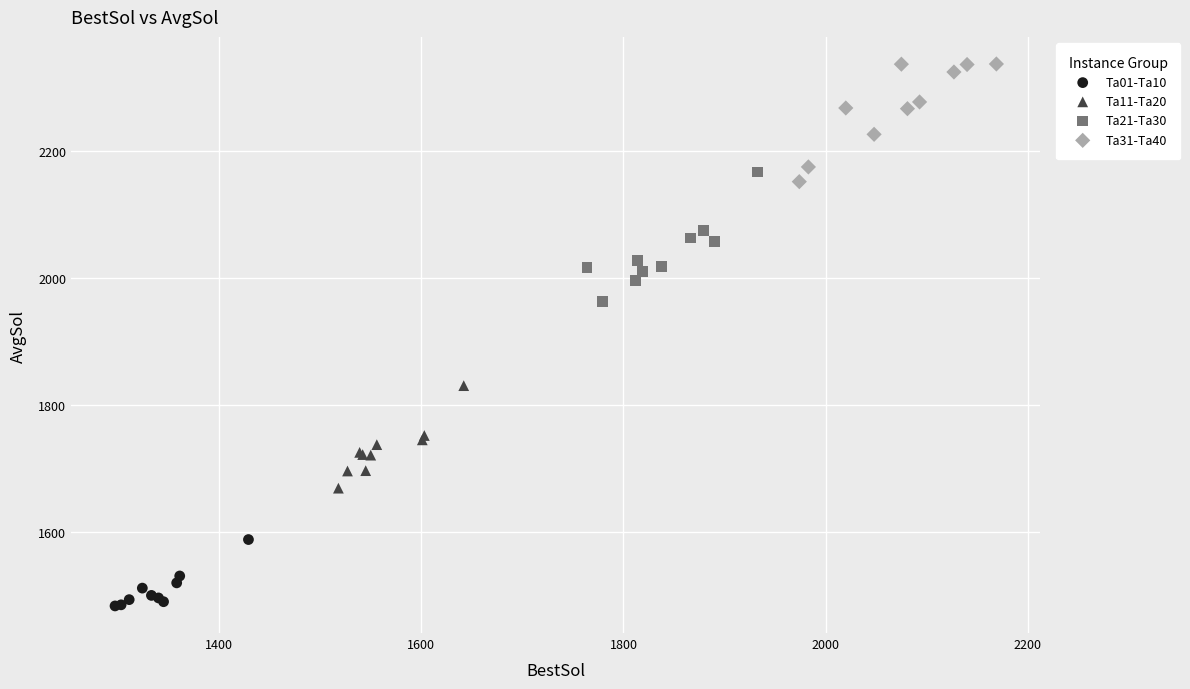

Which series reaches the minimum Y coordinate?

Ta01-Ta10